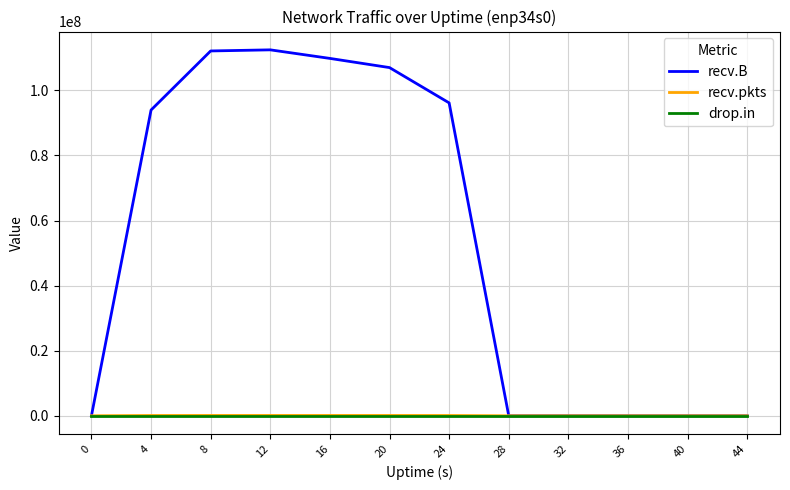

How many values in the recv.B series are below 93947768?

6